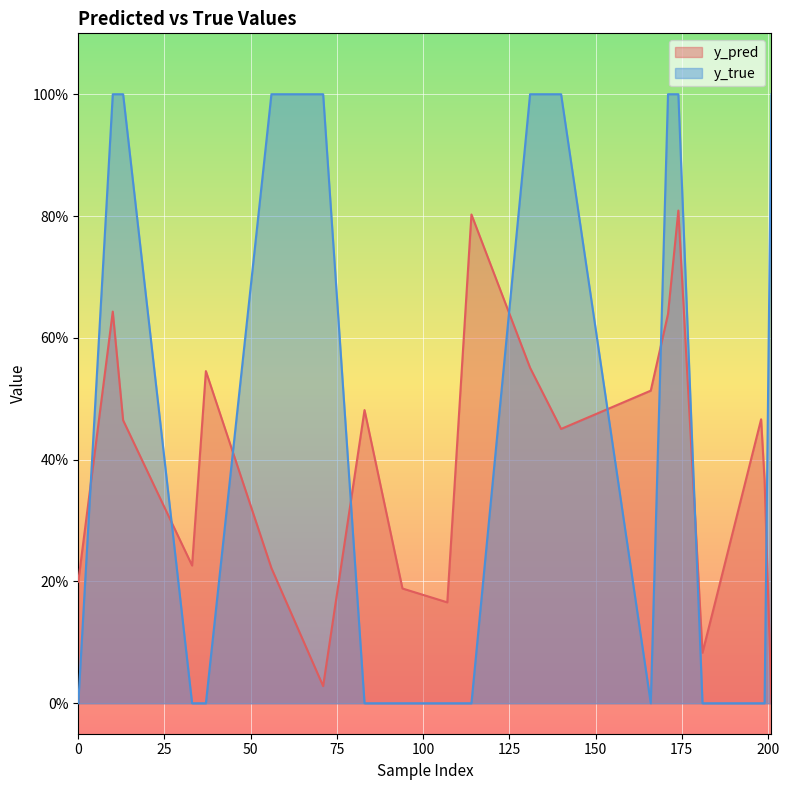

What is the difference between the second highest and minimum values in the y_true series?

1.0